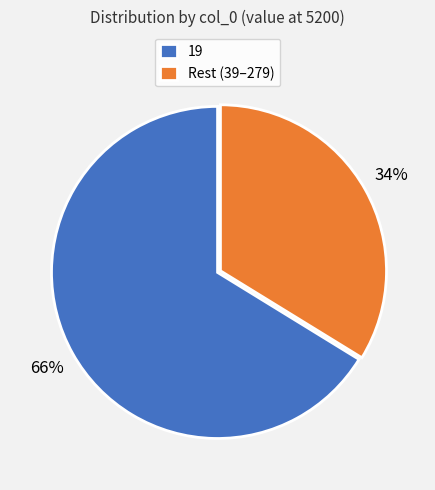

How many segments does this pie chart have?

2